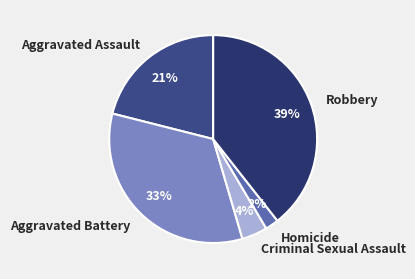

To the nearest percent, what is the difference between the largest and smallest slice percentages?

37%